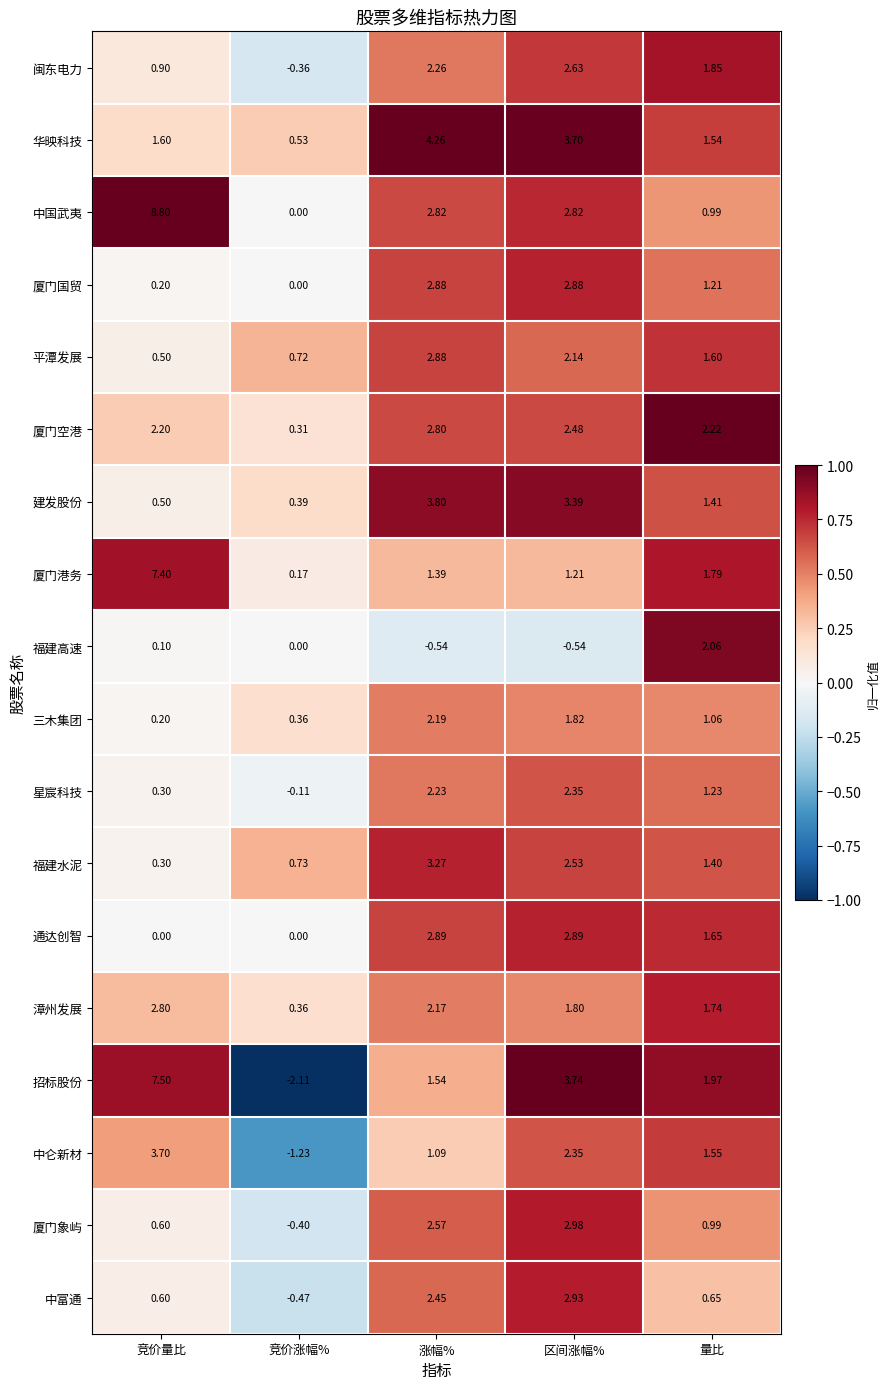

List the labels in order of 福建水泥 value, smallest first.

竞价量比, 竞价涨幅%, 量比, 区间涨幅%, 涨幅%